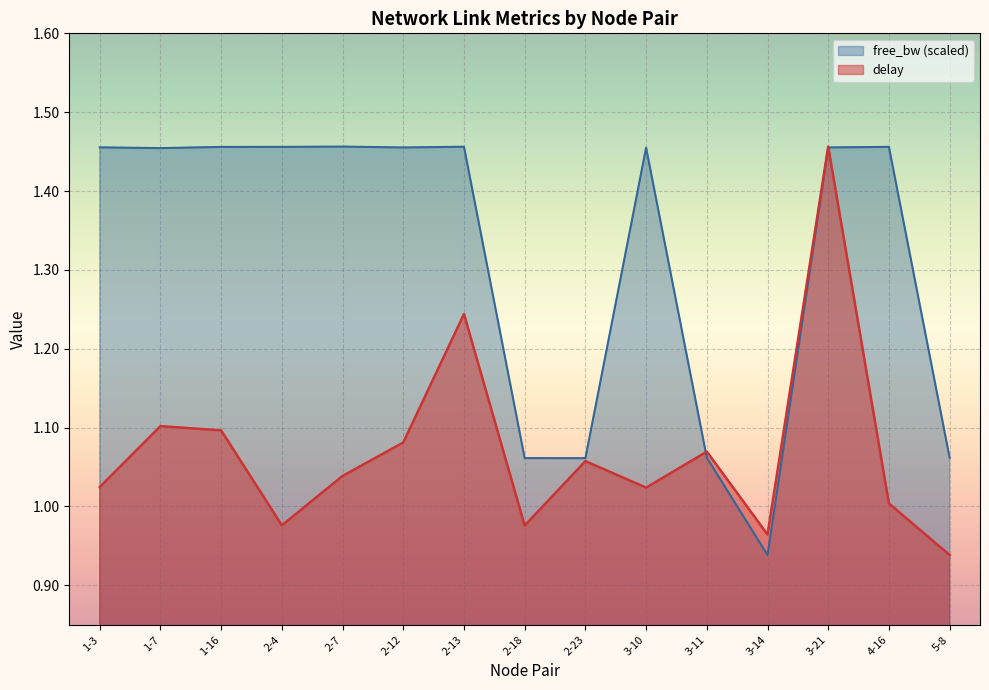

What is the sum of the delay values at 1-3 and 3-21?

2.5